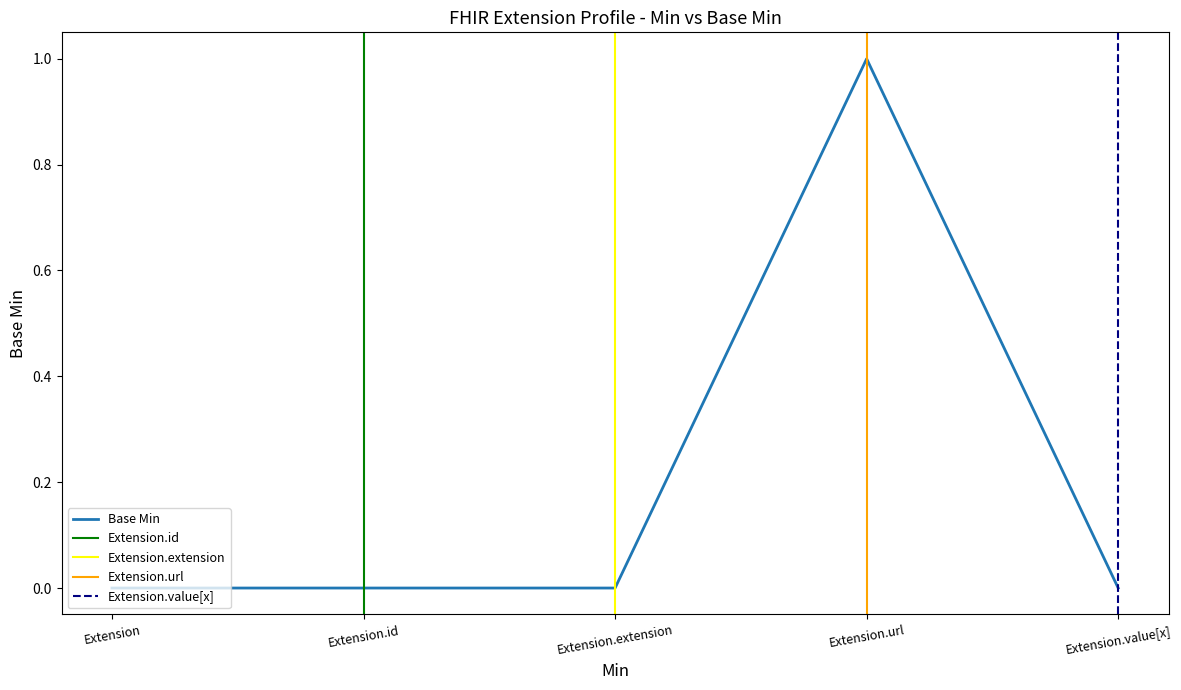

The value at Extension.value[x] is 0. True or false?

False